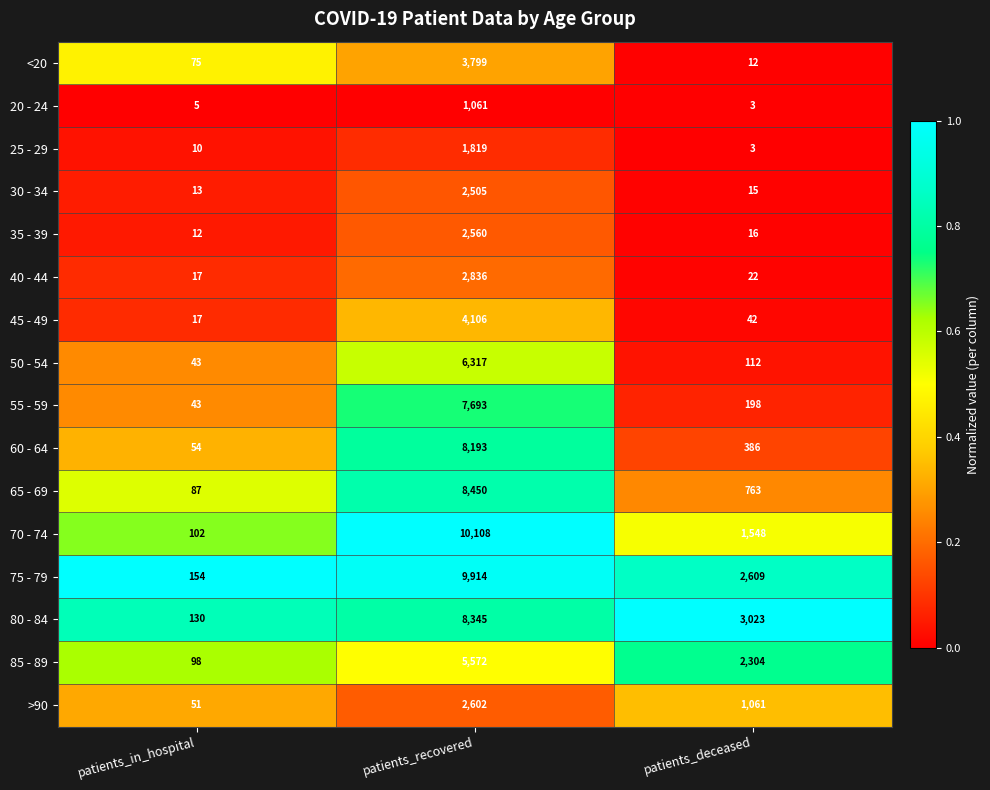

Between patients_recovered and patients_deceased, which series saw the biggest shift?

70 - 74